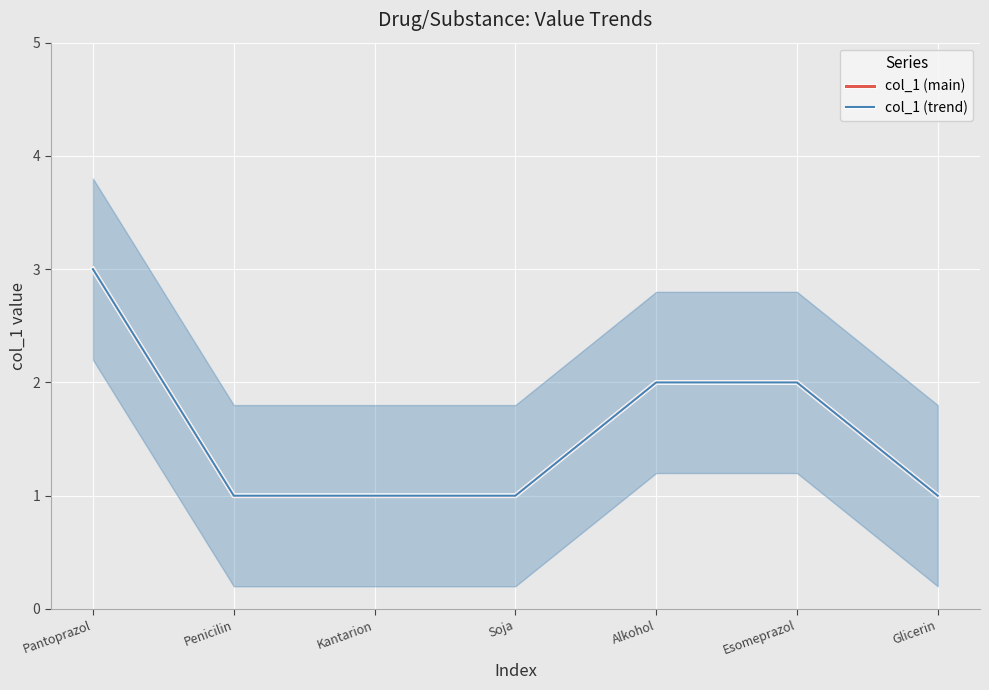

Is the value of col_1 (trend) at Soja greater than the value of col_1 (main) at Pantoprazol?

No